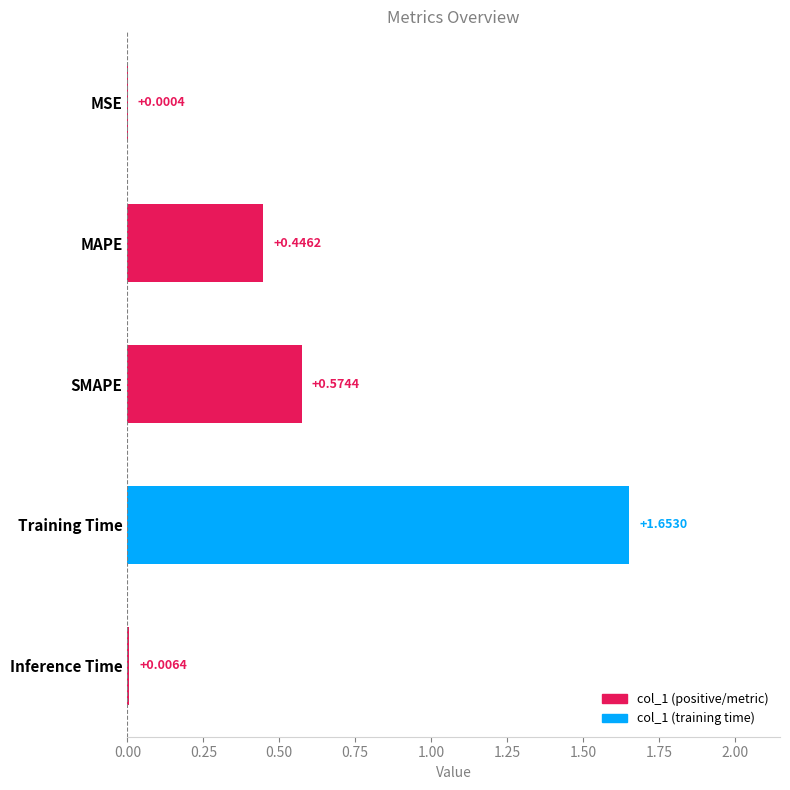

At which label is the value closest to 0?

MSE